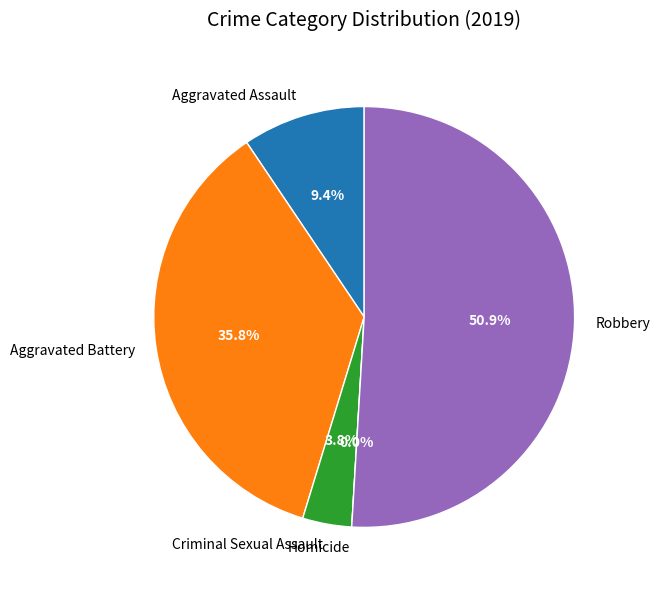

How many slices are in this pie chart?

5